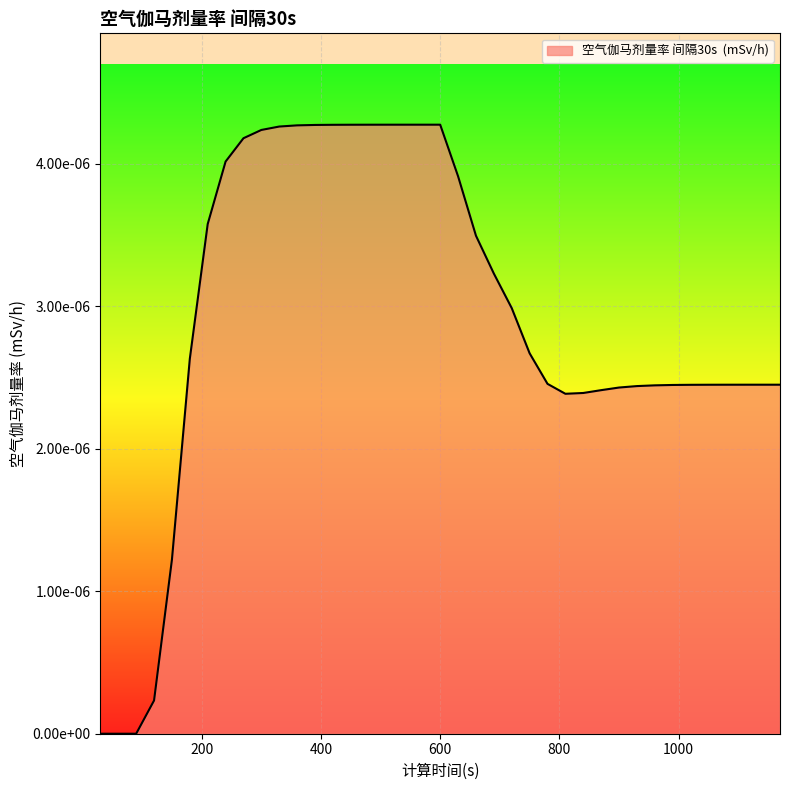

Does the chart have visible grid lines?

Yes